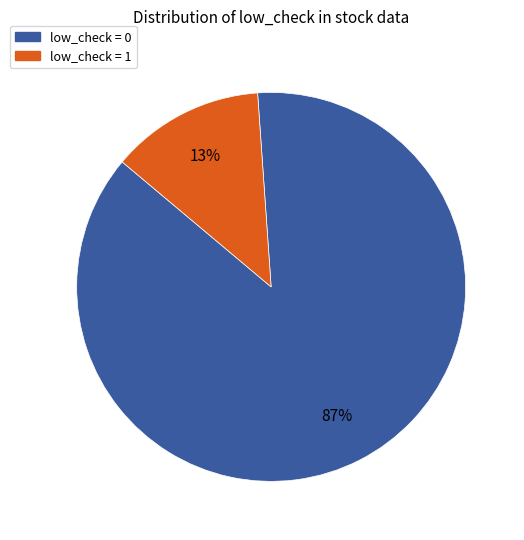

What is the majority slice?

low_check = 0